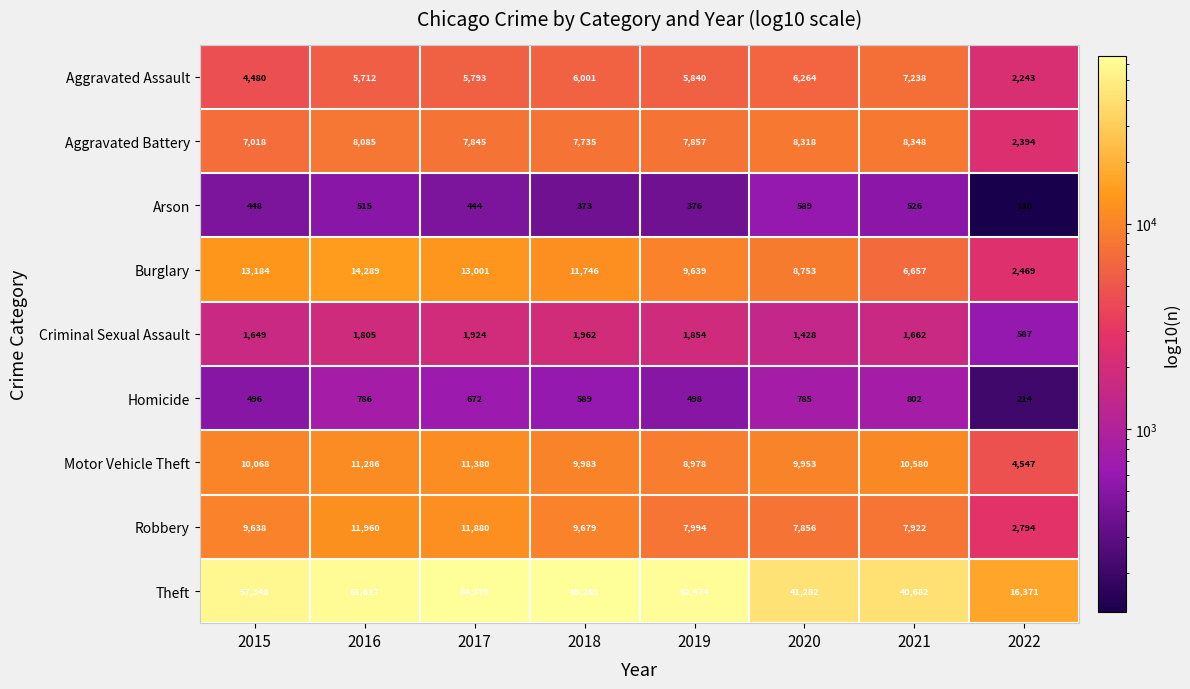

Which category has the highest value across all series?

2018